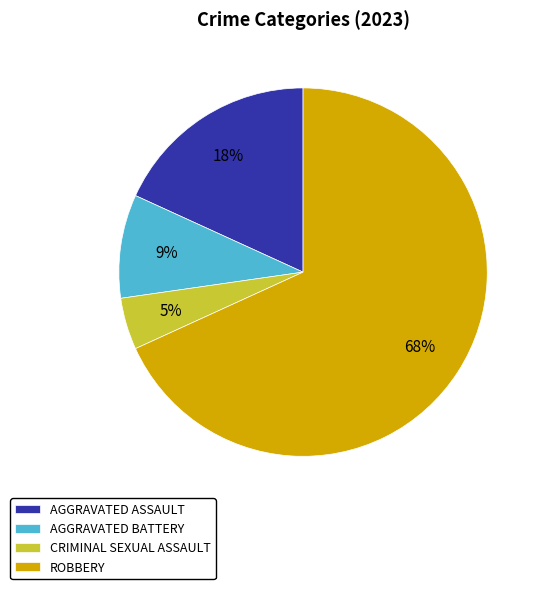

Is the sum of AGGRAVATED ASSAULT and ROBBERY greater than half?

Yes